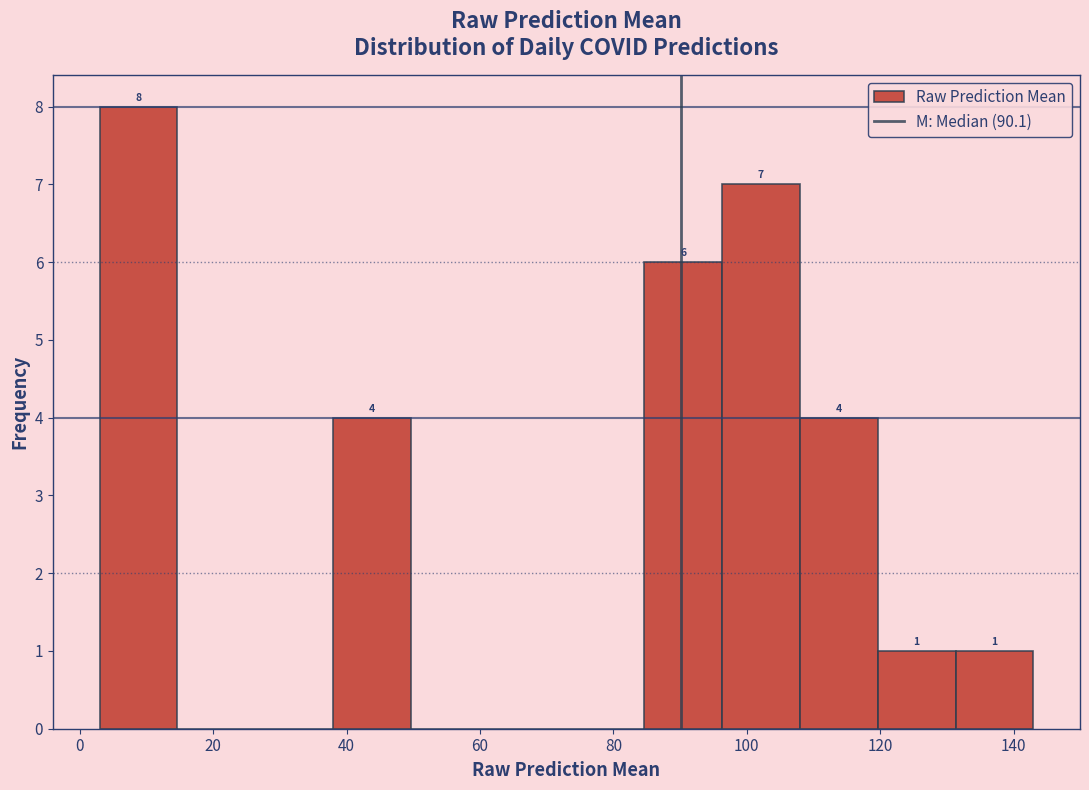

Which range on the x-axis has the tallest bar?

2 to 14